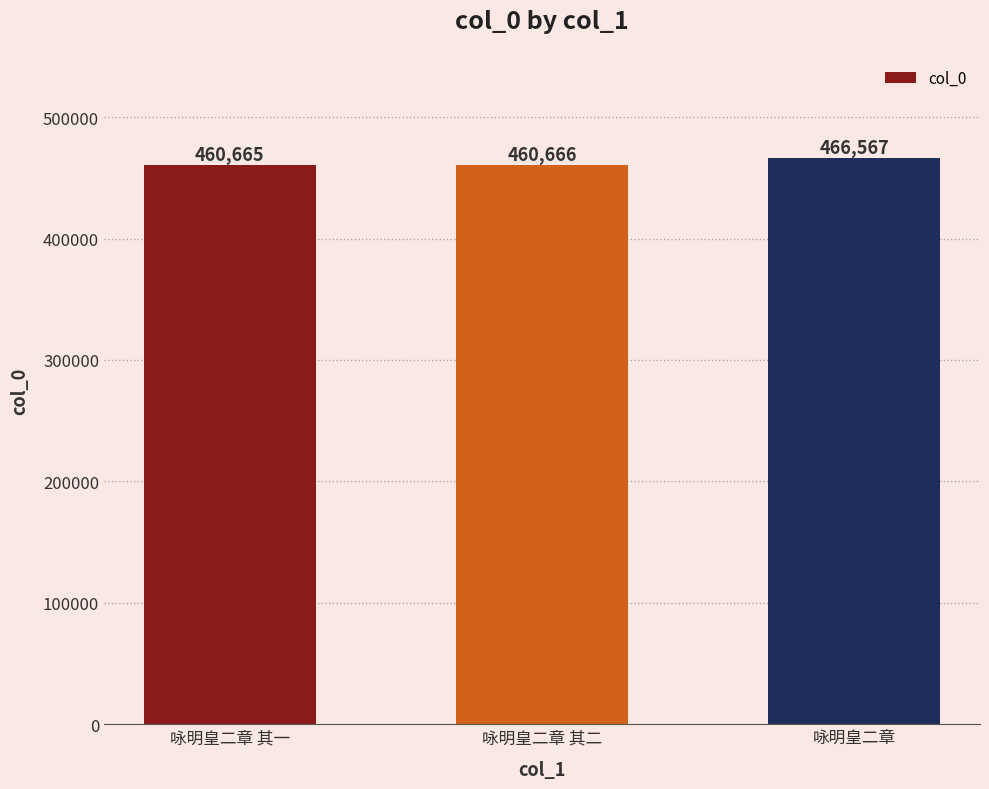

What is the change in value from 咏明皇二章 其二 to 咏明皇二章?

+5901